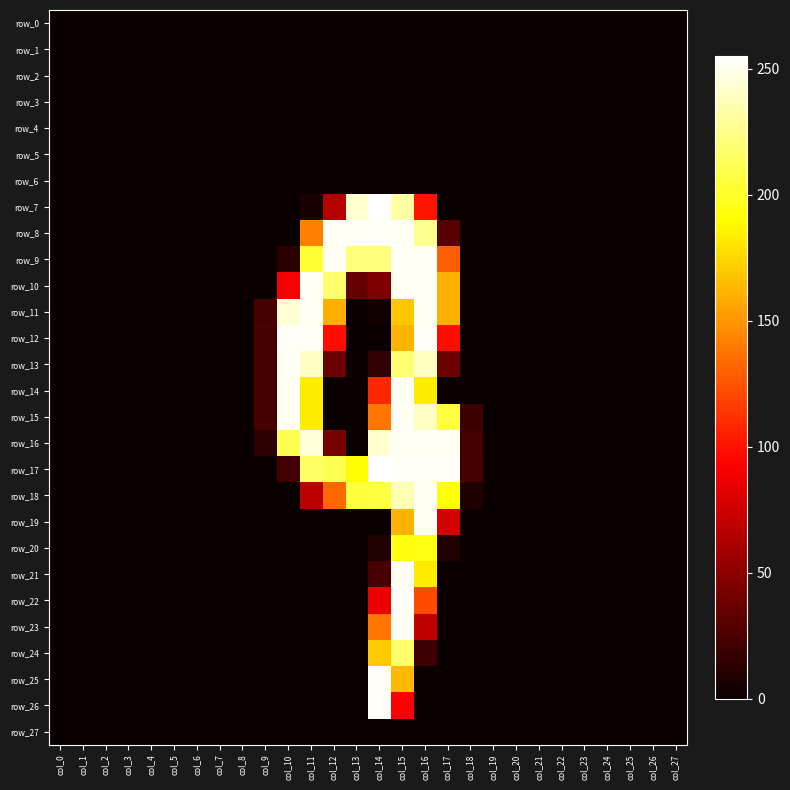

Between col_8 and col_7, which is larger?

col_8